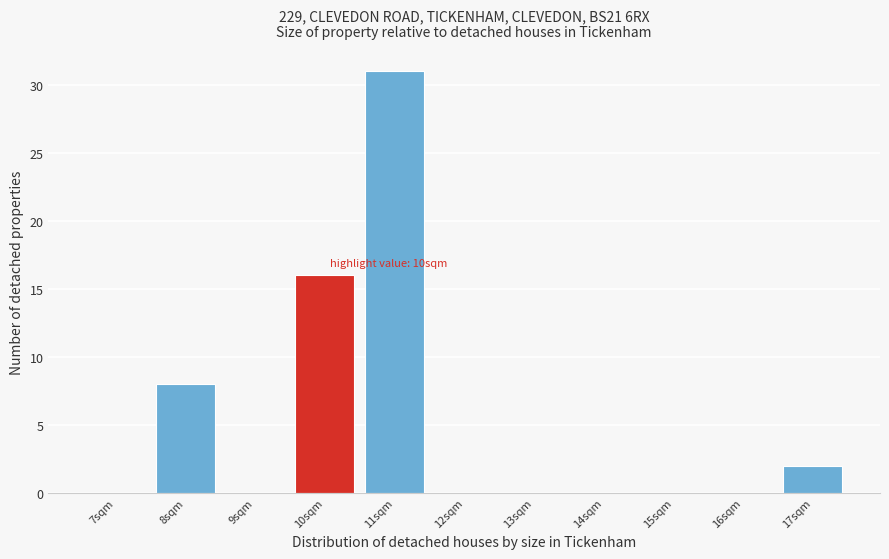

Reading left to right, extract all data points from this chart.

7sqm=0	8sqm=8	9sqm=0	10sqm=16	11sqm=31	12sqm=0	13sqm=0	14sqm=0	15sqm=0	16sqm=0	17sqm=2